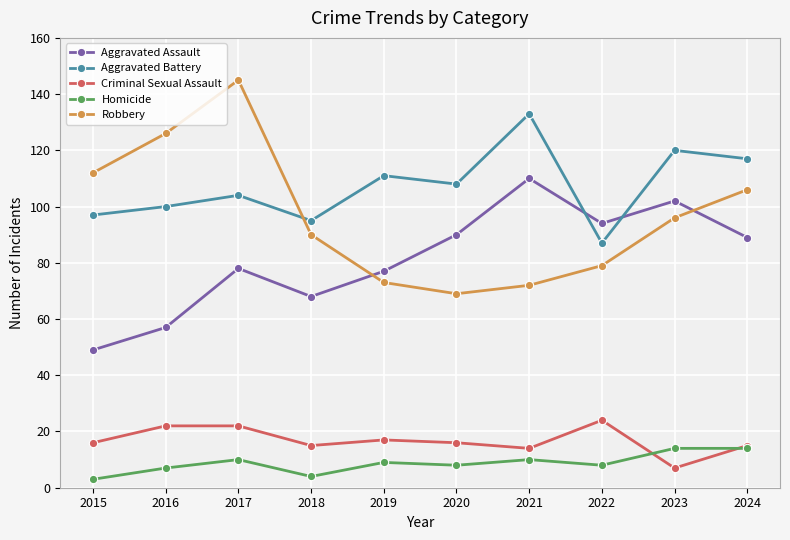

Is this an area chart (filled region under the line)?

No